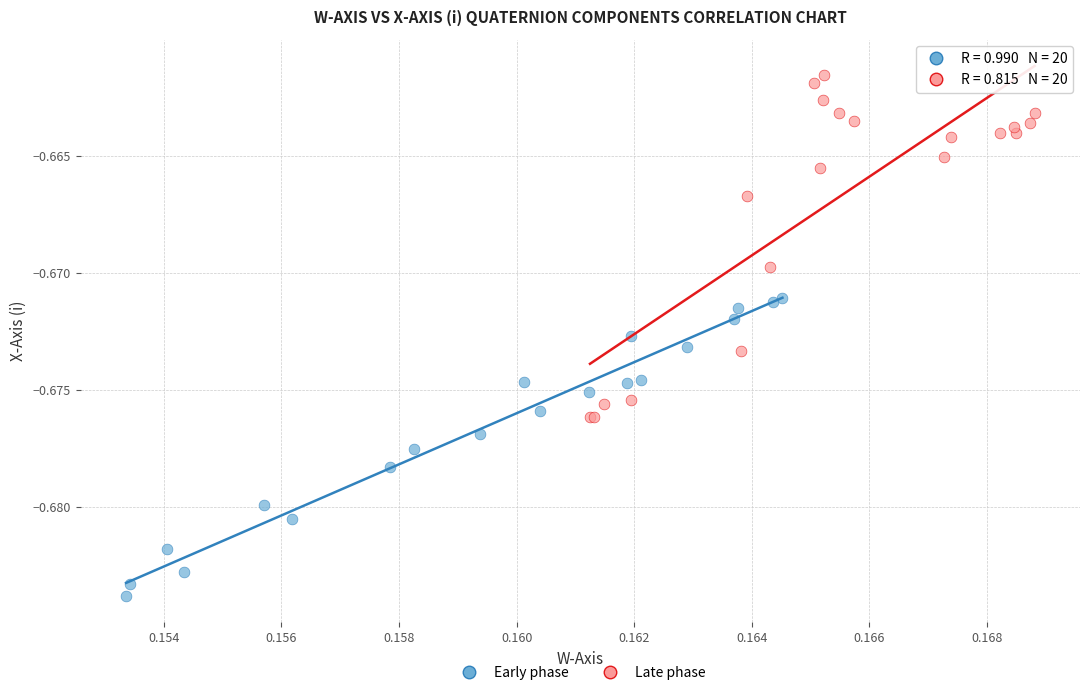

Which series has the widest spread of Y values?

Late phase